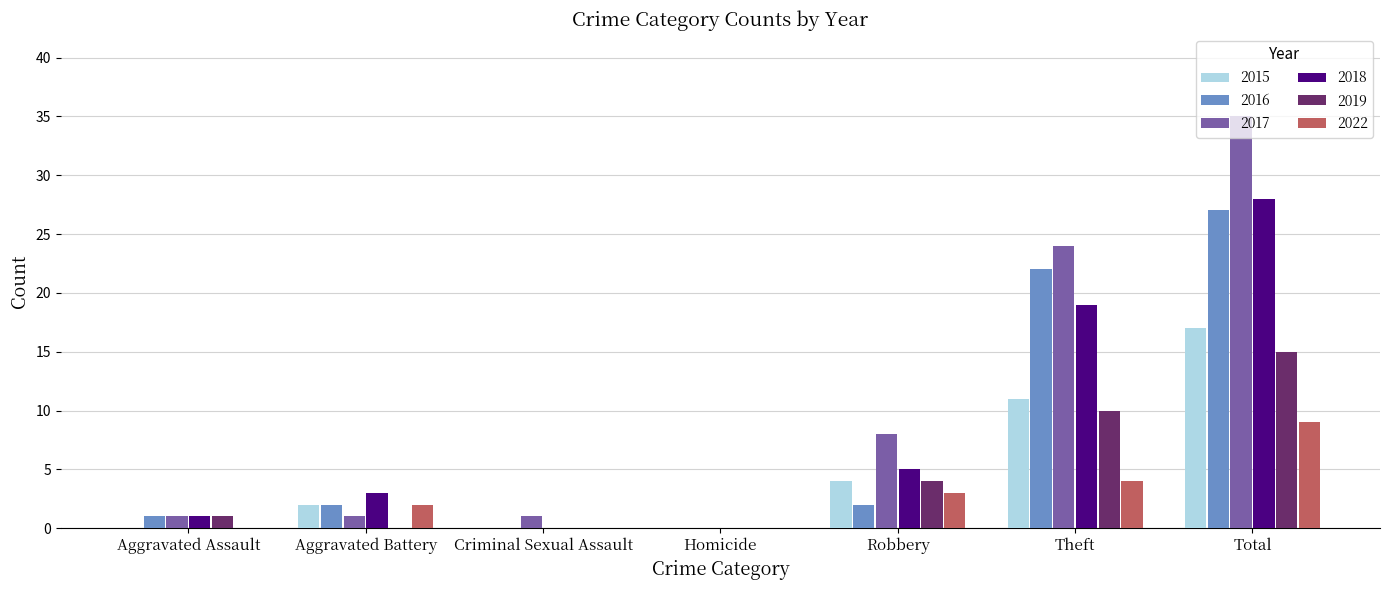

Reading left to right, extract all data points from this chart.

2015: Aggravated Assault=0	Aggravated Battery=2	Criminal Sexual Assault=0	Homicide=0	Robbery=4	Theft=11	Total=17
2016: Aggravated Assault=1	Aggravated Battery=2	Criminal Sexual Assault=0	Homicide=0	Robbery=2	Theft=22	Total=27
2017: Aggravated Assault=1	Aggravated Battery=1	Criminal Sexual Assault=1	Homicide=0	Robbery=8	Theft=24	Total=35
2018: Aggravated Assault=1	Aggravated Battery=3	Criminal Sexual Assault=0	Homicide=0	Robbery=5	Theft=19	Total=28
2019: Aggravated Assault=1	Aggravated Battery=0	Criminal Sexual Assault=0	Homicide=0	Robbery=4	Theft=10	Total=15
2022: Aggravated Assault=0	Aggravated Battery=2	Criminal Sexual Assault=0	Homicide=0	Robbery=3	Theft=4	Total=9